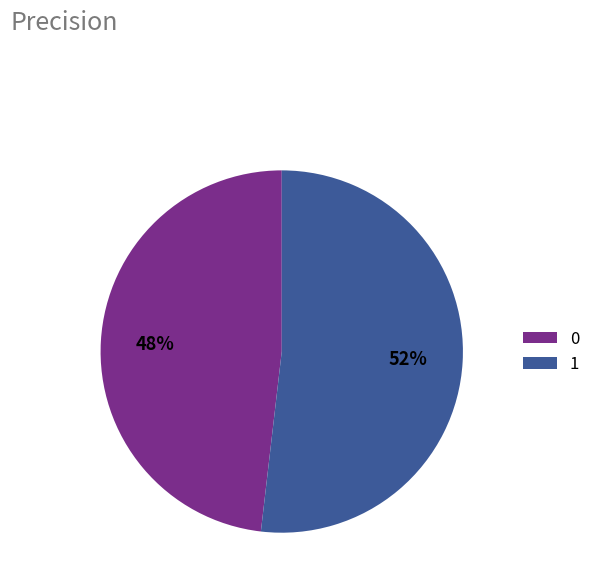

Which has a higher value, 1 or 0?

1